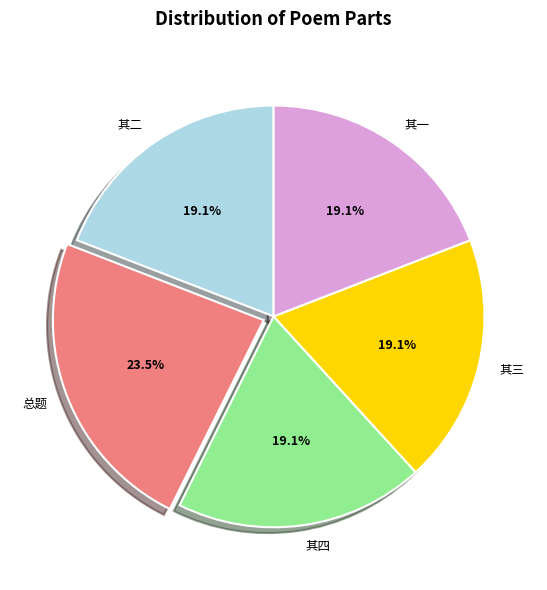

Which slice is the largest?

总题